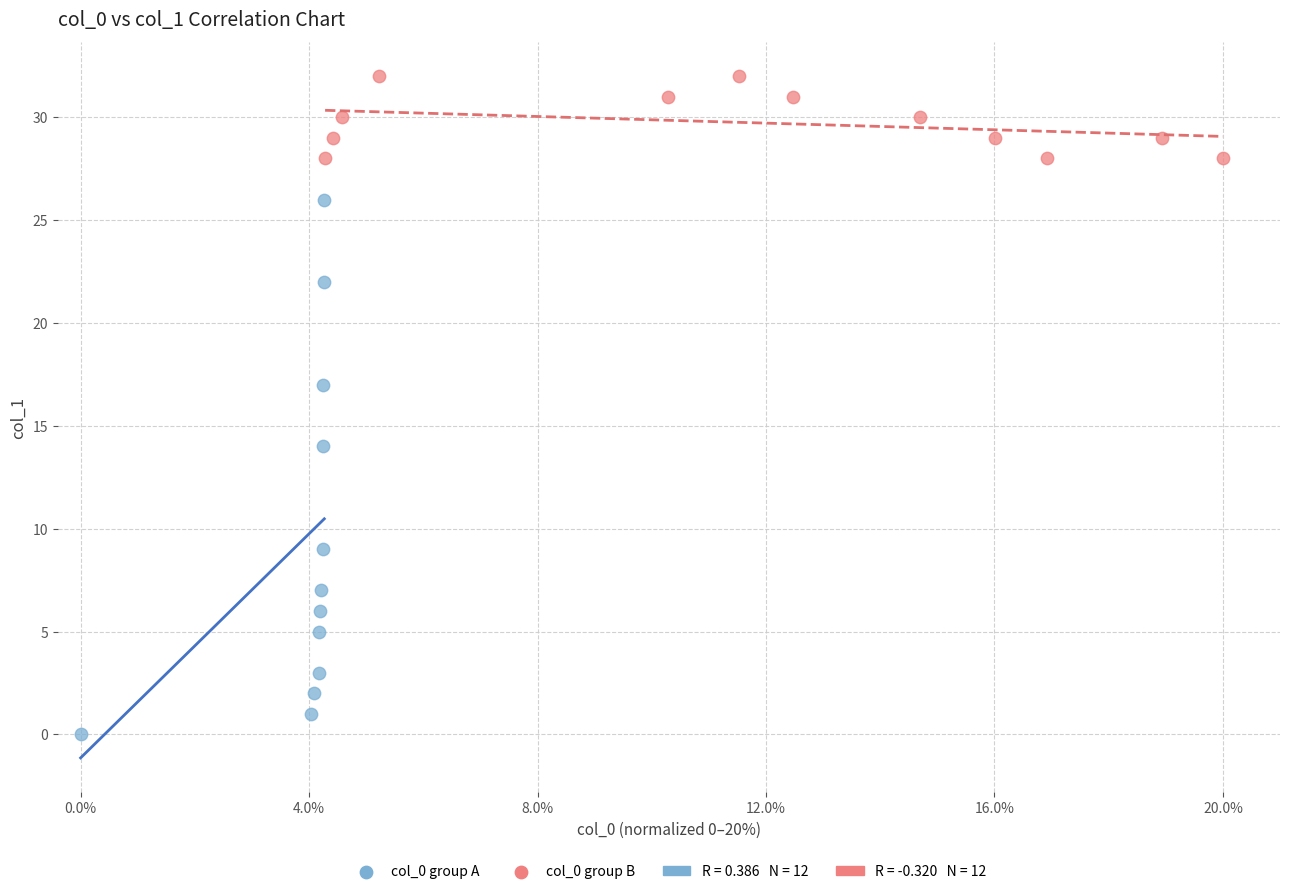

Which series contains the highest Y value?

col_0 group B